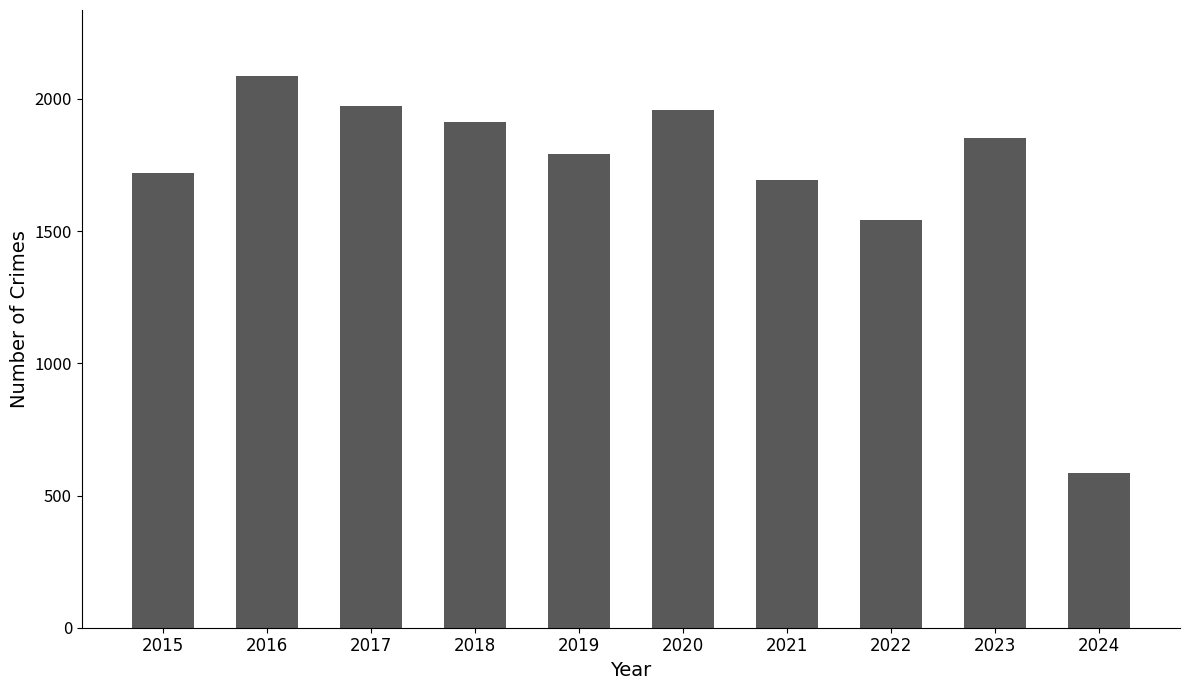

True or false: the data shows 1259 at 2023.

False